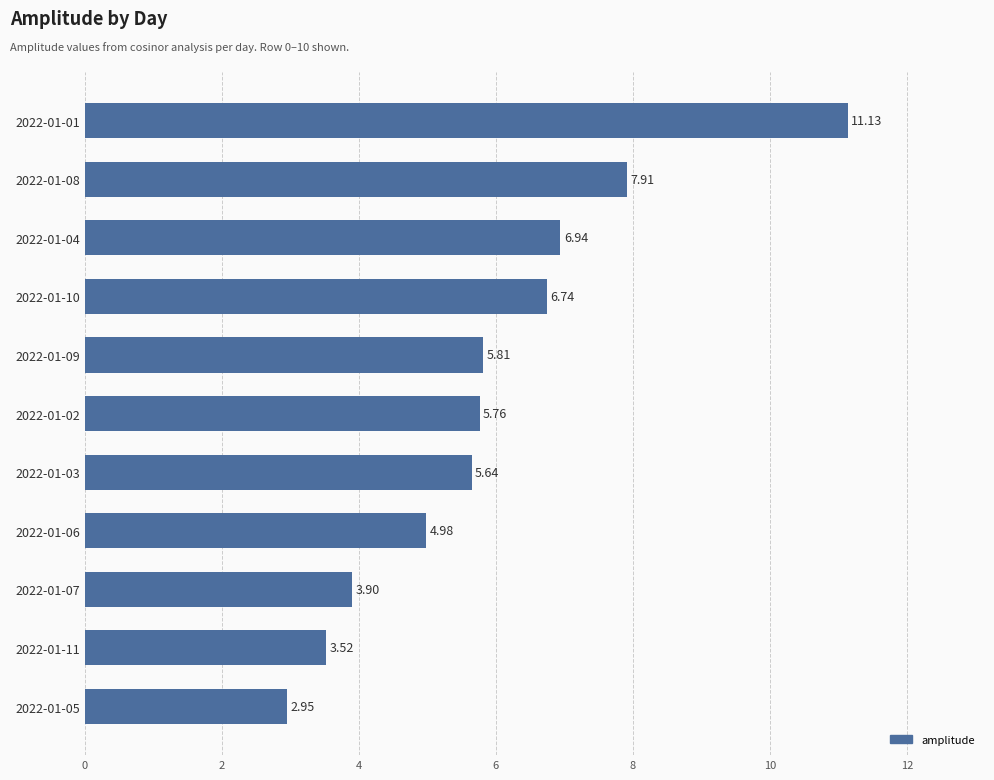

What is the difference between the values at 2022-01-07 and 2022-01-02?

1.9